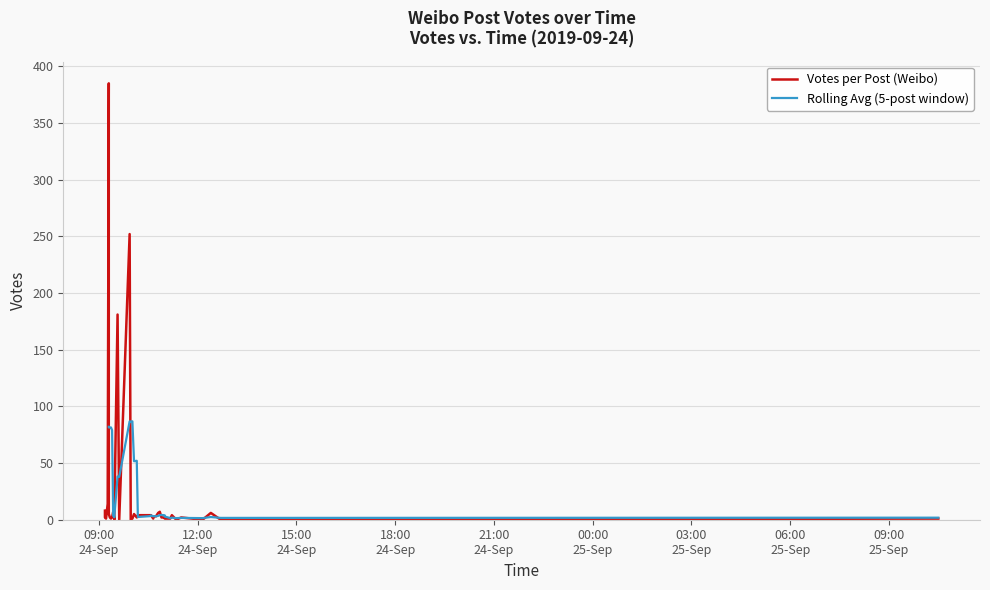

How many points are lower than both their immediate neighbors (excluding endpoints)?

7